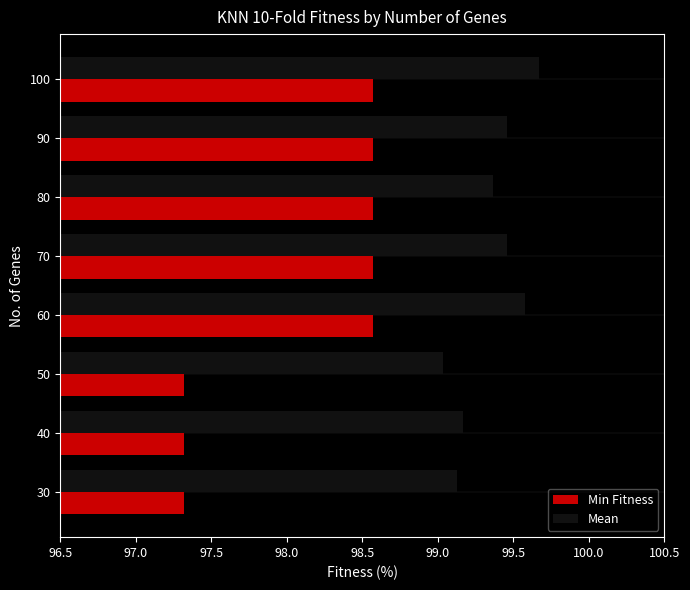

What is the sum of the Mean values at 70 and 60?

199.0